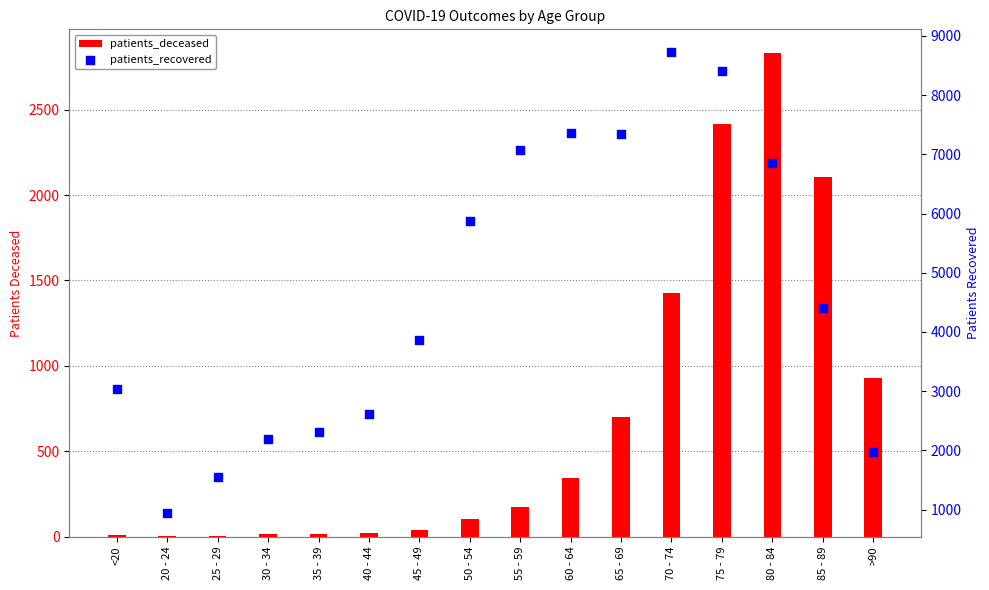

Is the value of patients_deceased at 80 - 84 greater than the value of patients_recovered at 50 - 54?

No